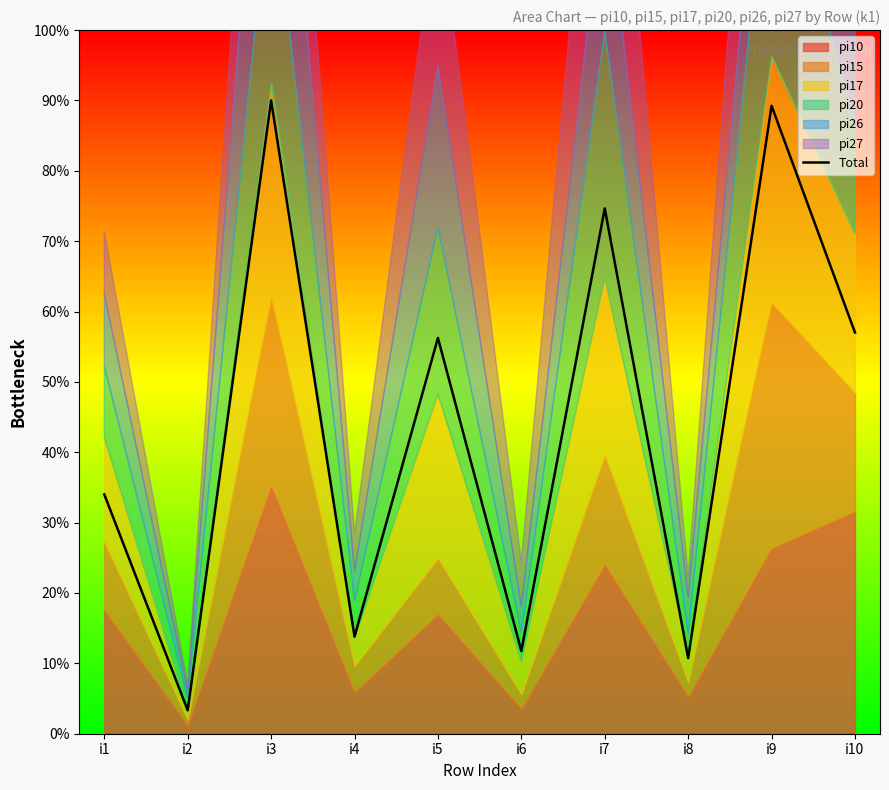

What is the value of the 4th point from the left?

13.8